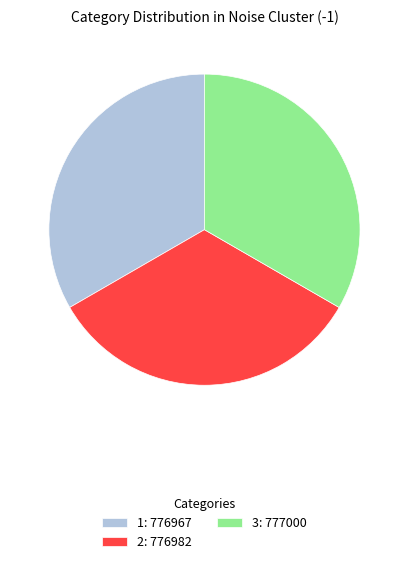

Does 1 account for over 50% of the chart?

No